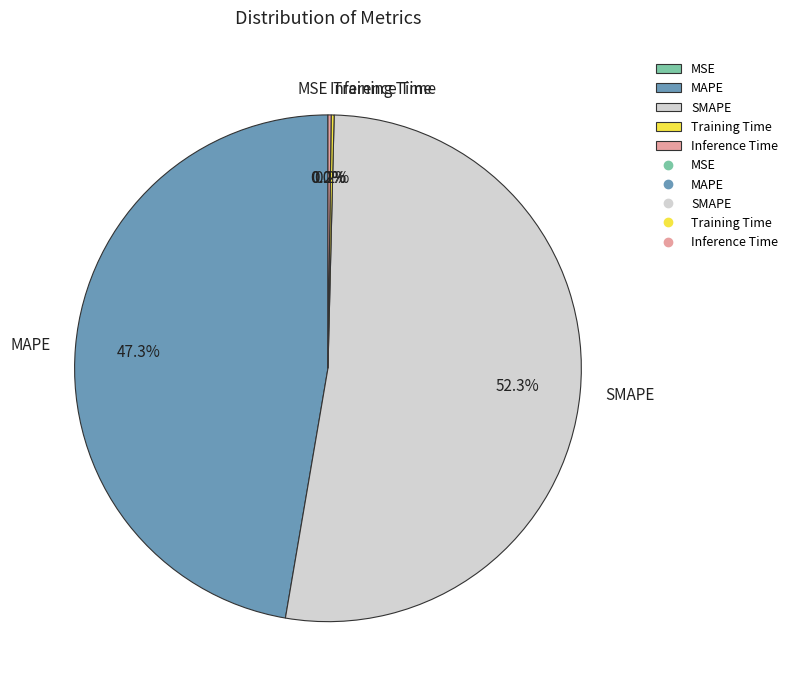

Is there any slice that represents more than half of the pie?

Yes